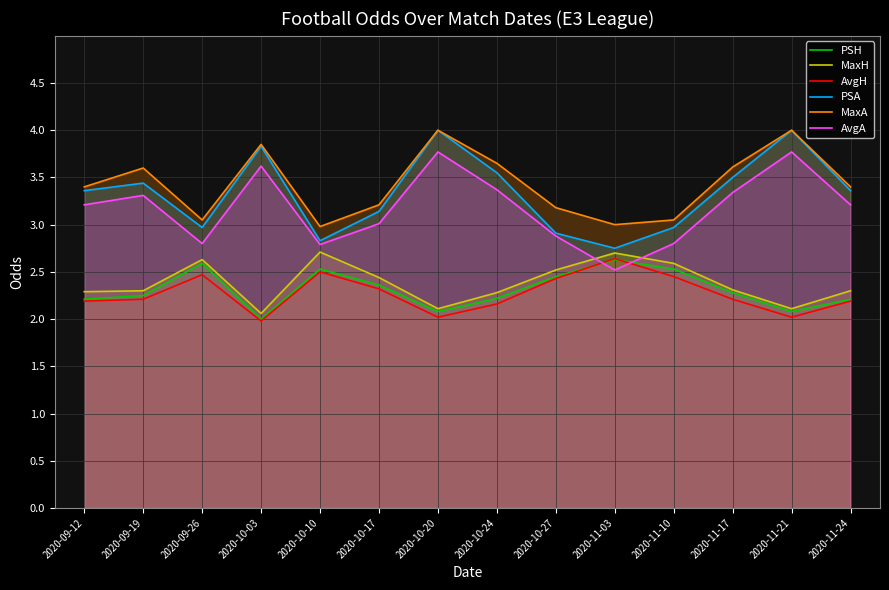

Which label corresponds to the smallest value in the chart?

2020-10-03